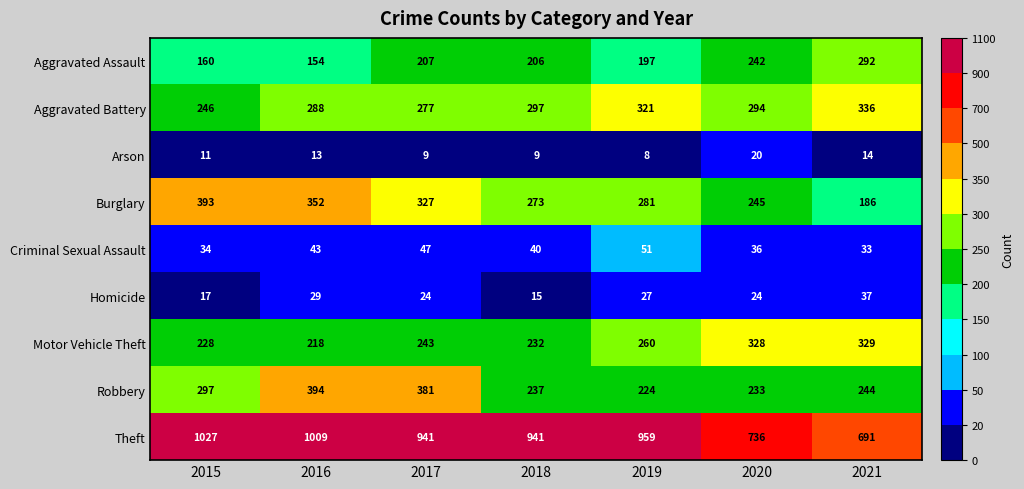

What is the sum of all Aggravated Assault values?

1458